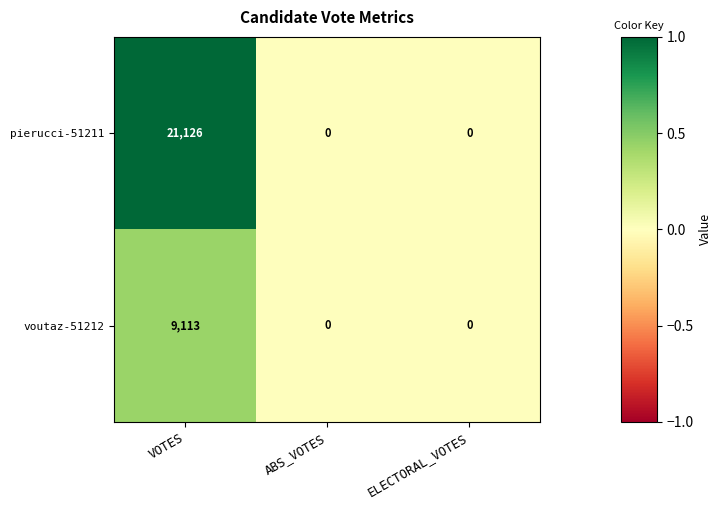

Count the voutaz-51212 values in the range 0 to 9113.

3